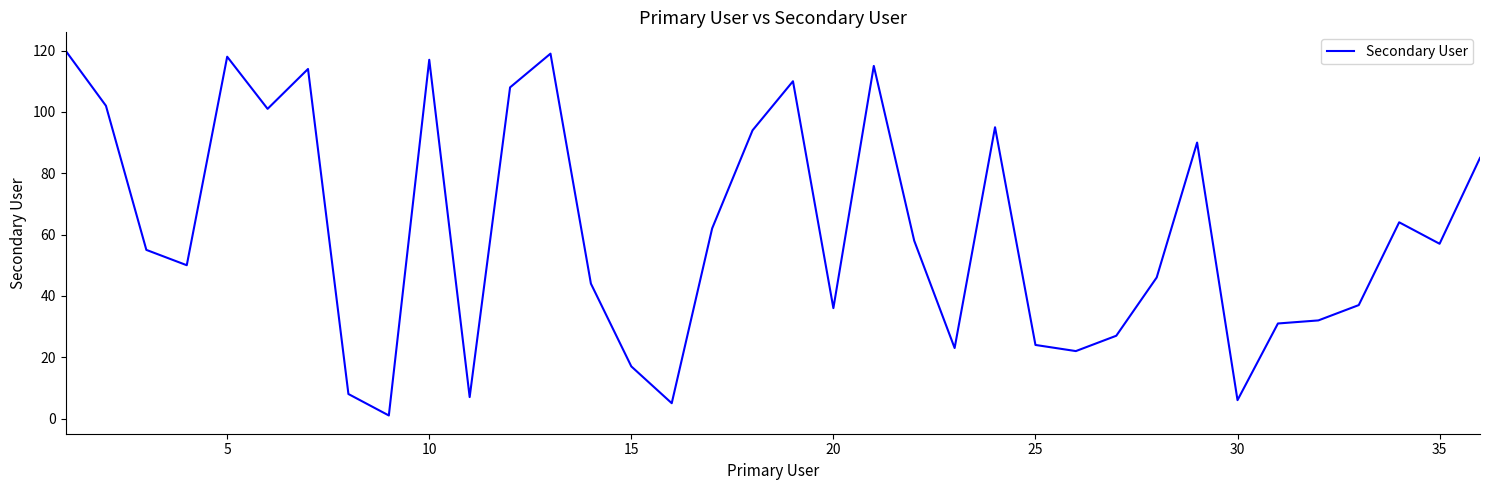

Reading left to right, extract all data points from this chart.

120	102	55	50	118	101	114	8	1	117	7	108	119	44	17	5	62	94	110	36	115	58	23	95	24	22	27	46	90	6	31	32	37	64	57	85